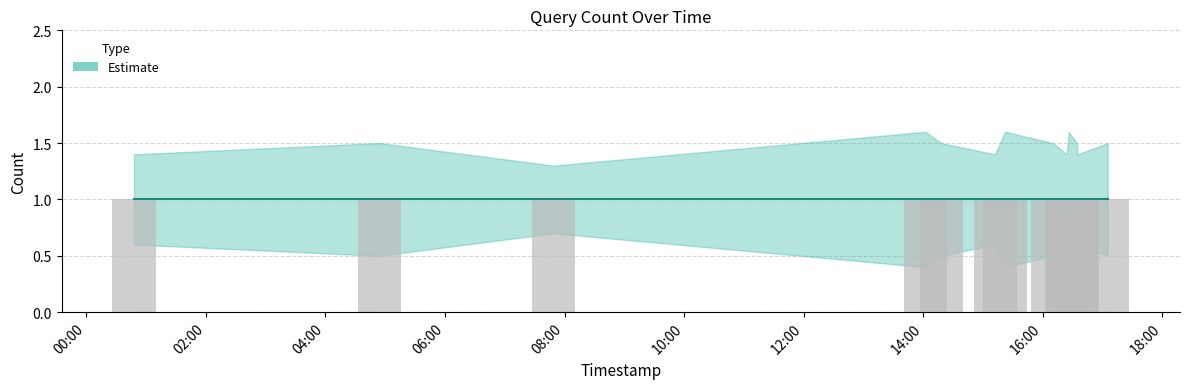

The value of Estimate upper at 2019-02-25 17:05:00 is 1.5. True or false?

True